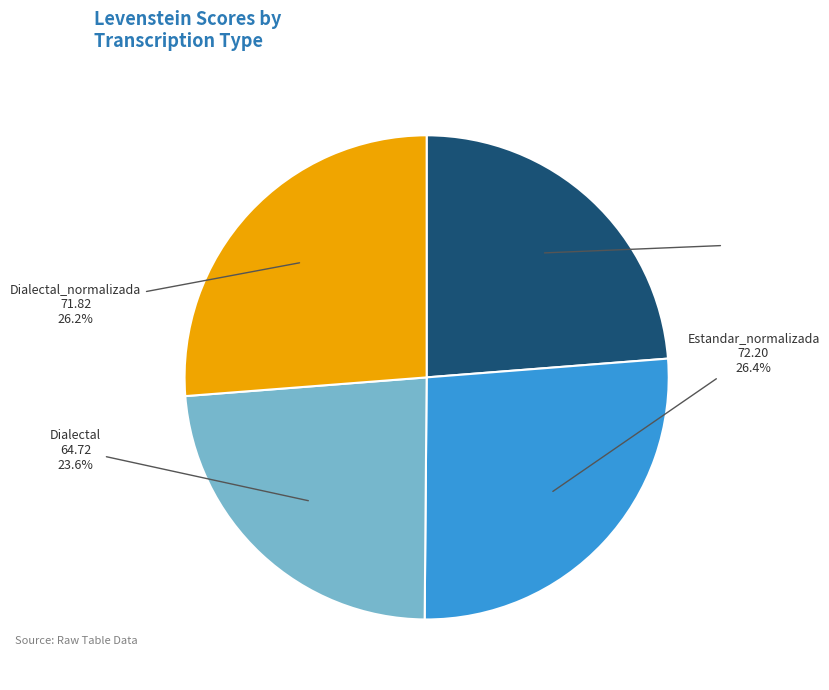

To the nearest percent, what is the average slice percentage?

25%